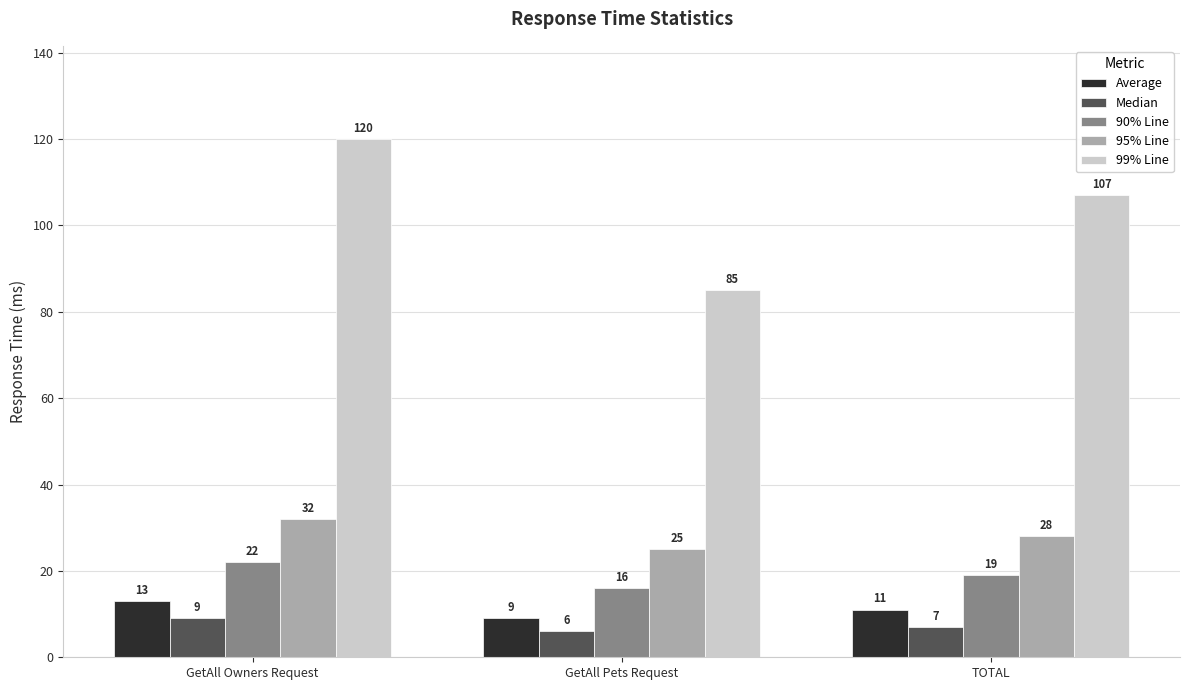

What is the average value of the 99% Line series?

104